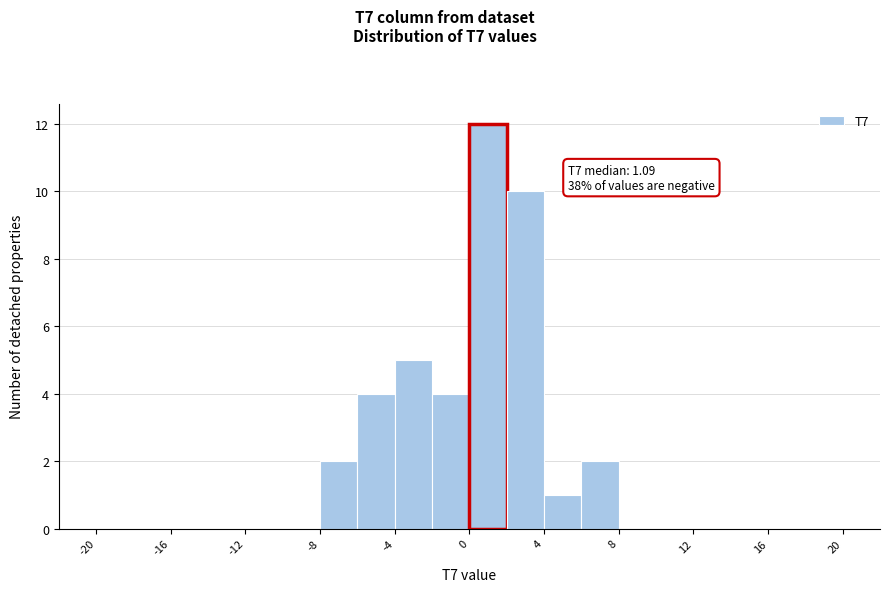

Which range on the x-axis has the tallest bar?

0 to 2